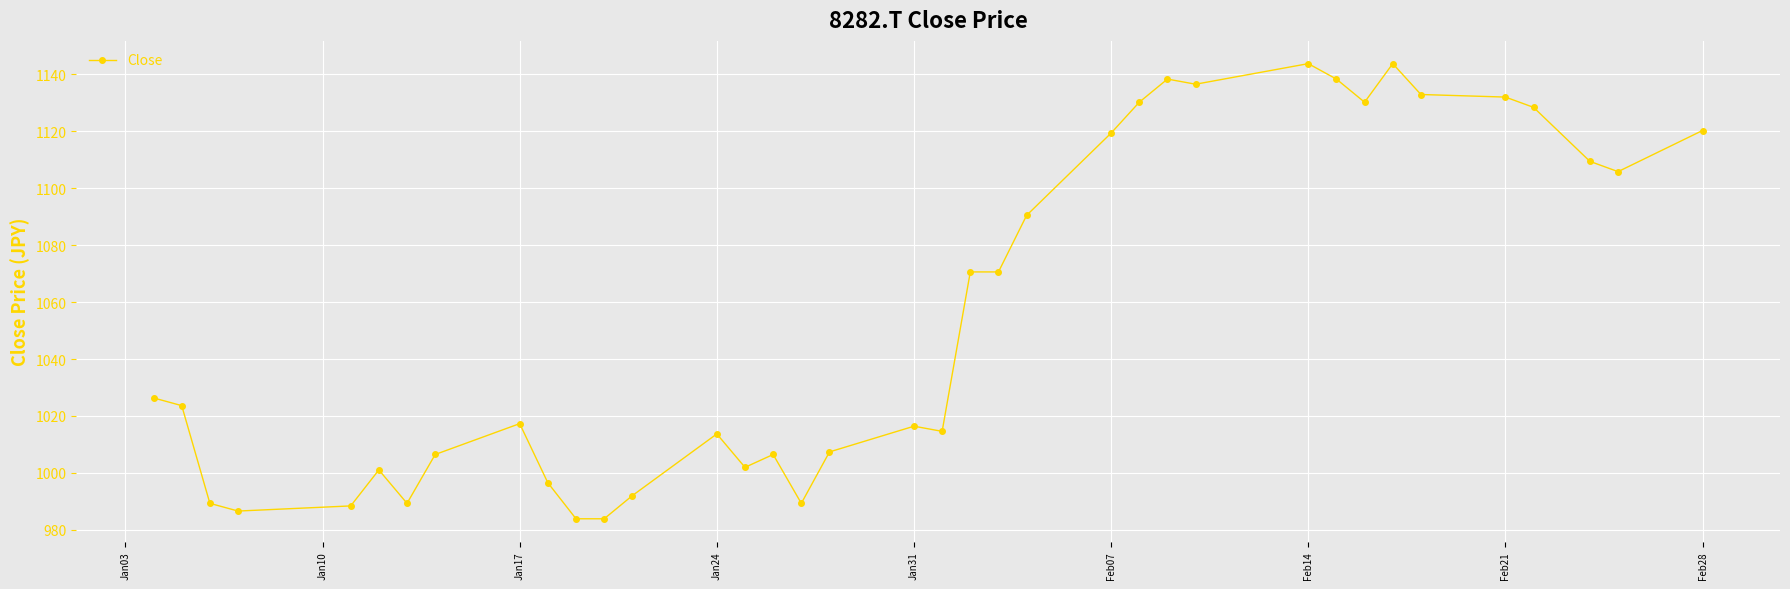

True or false: there are more than 0 points higher than both neighbors.

True